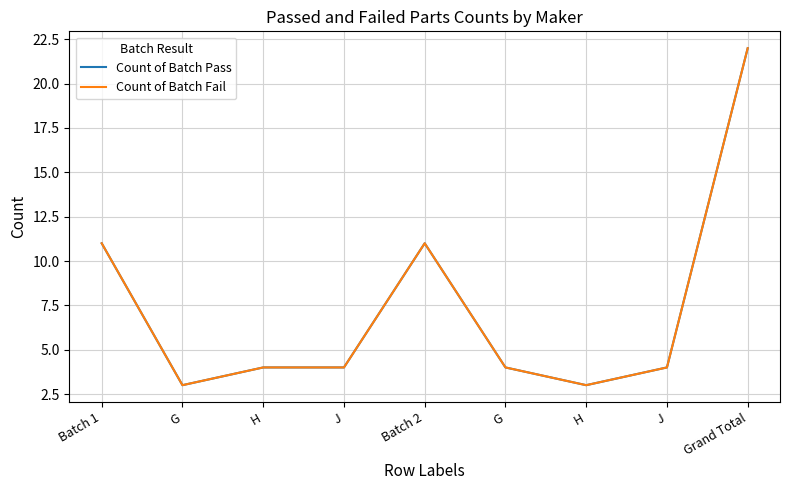

The Count of Batch Pass series shows 4 at J. True or false?

True